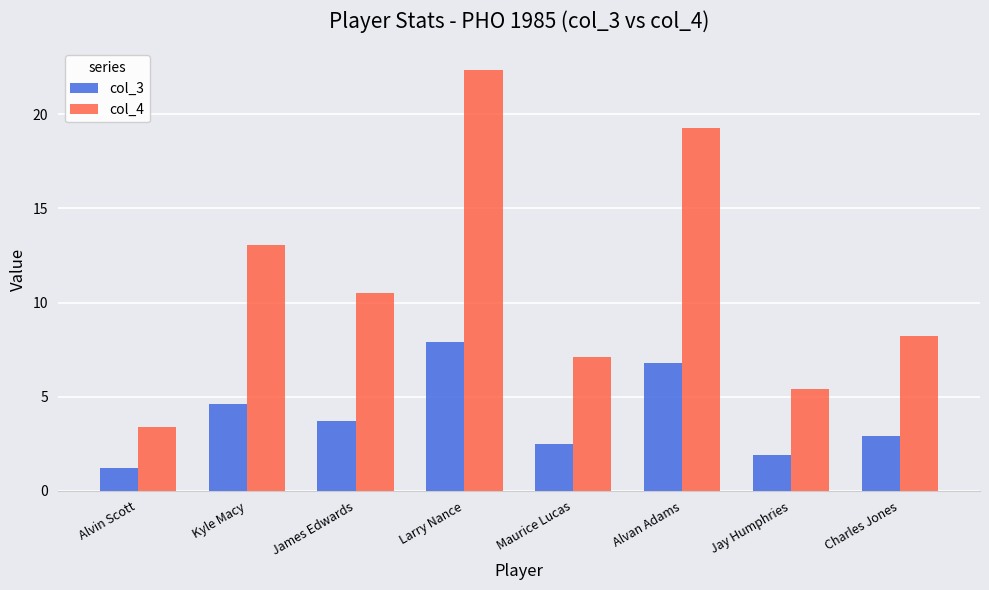

How many bars are there in total?

16